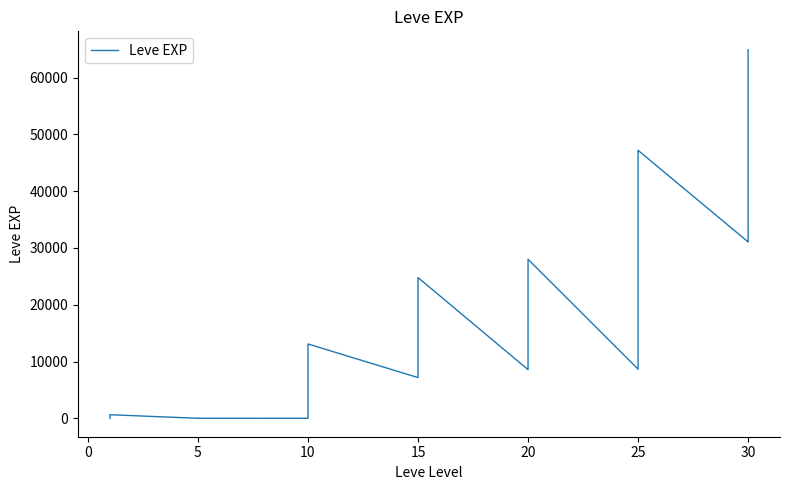

The chart shows a value of 3678 at 25. True or false?

False